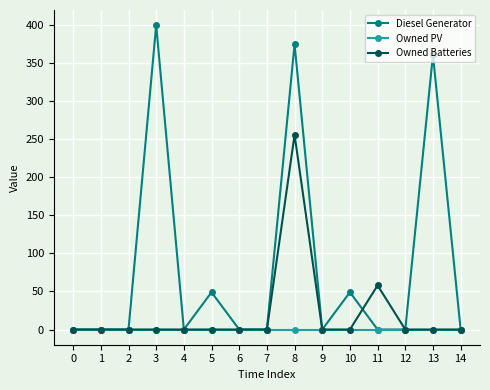

Rank the series by their average value, from highest to lowest.

Diesel Generator, Owned Batteries, Owned PV